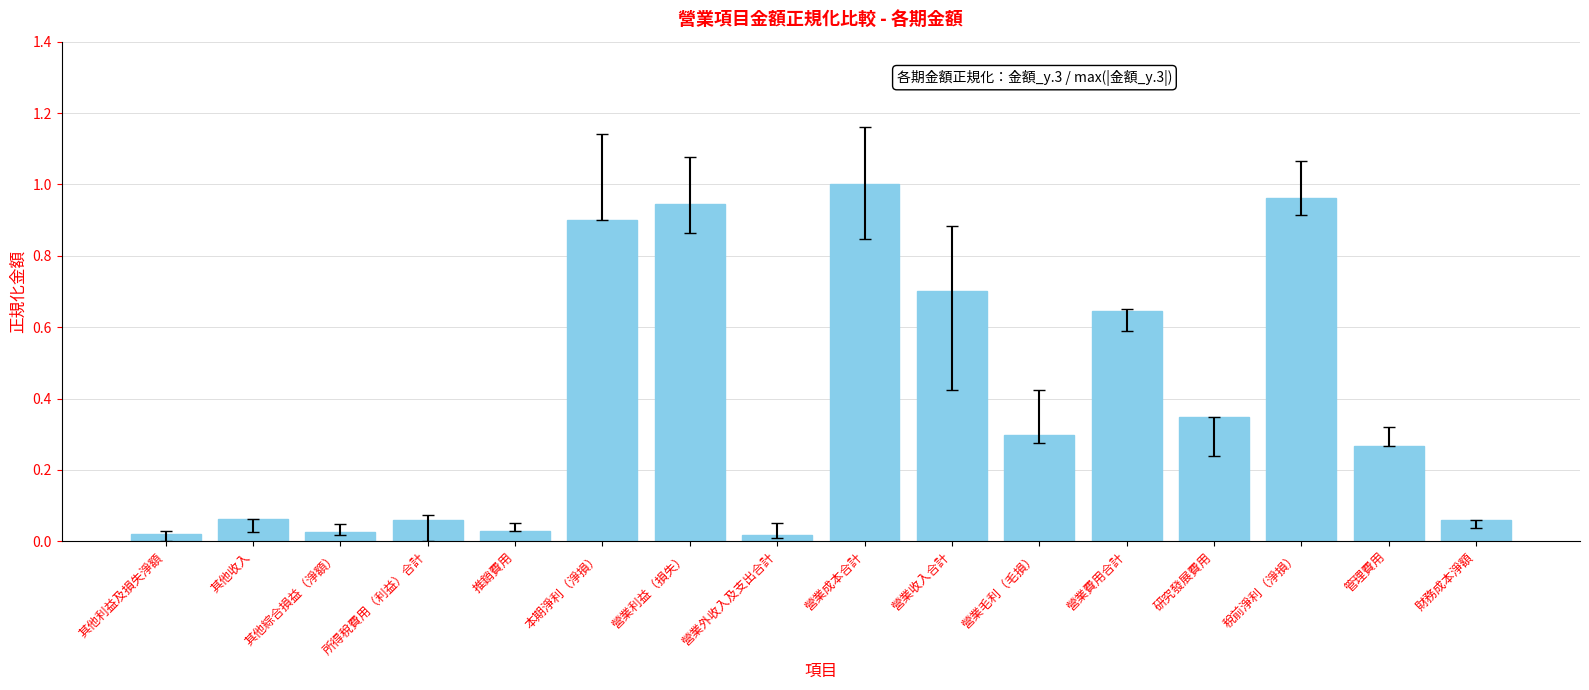

True or false: the data shows 0.9 at 營業利益（損失）.

True